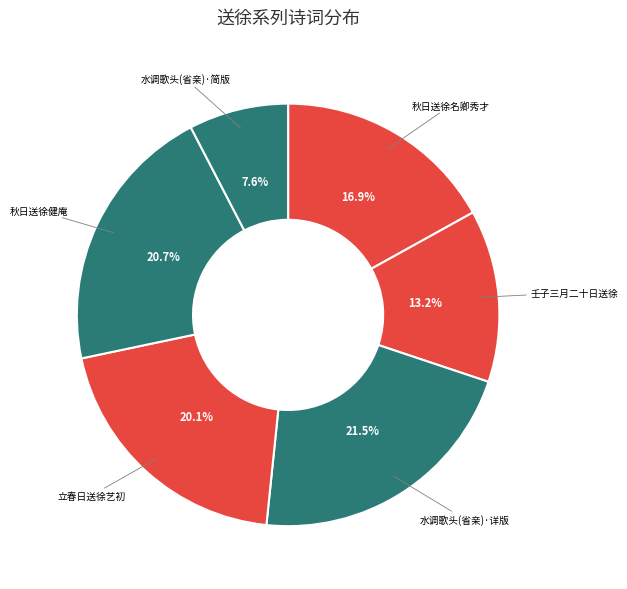

Which category has the smallest portion of the pie?

水调歌头(省亲)·简版